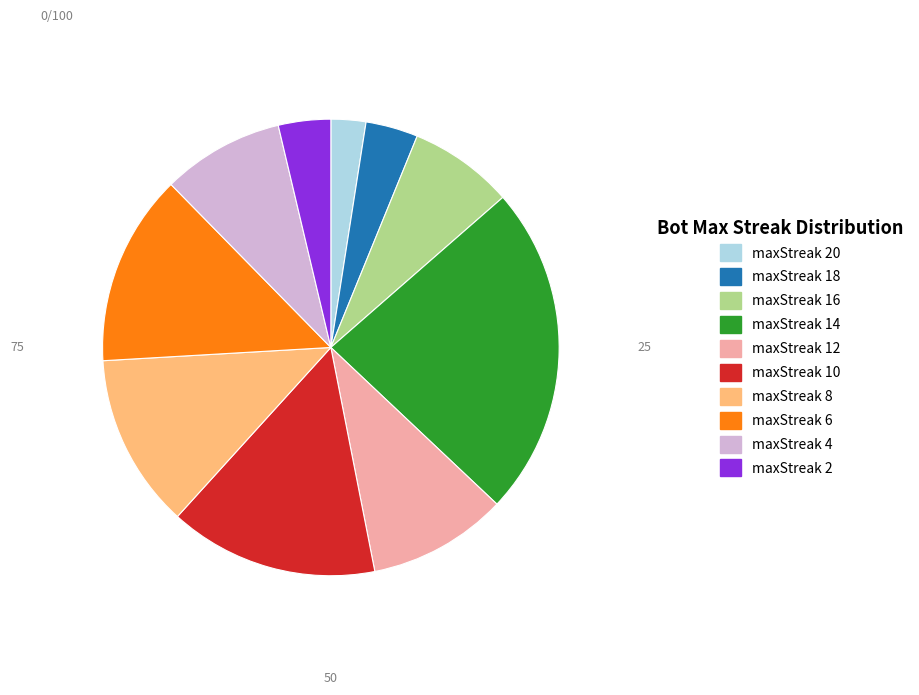

Is there any slice that represents more than half of the pie?

No